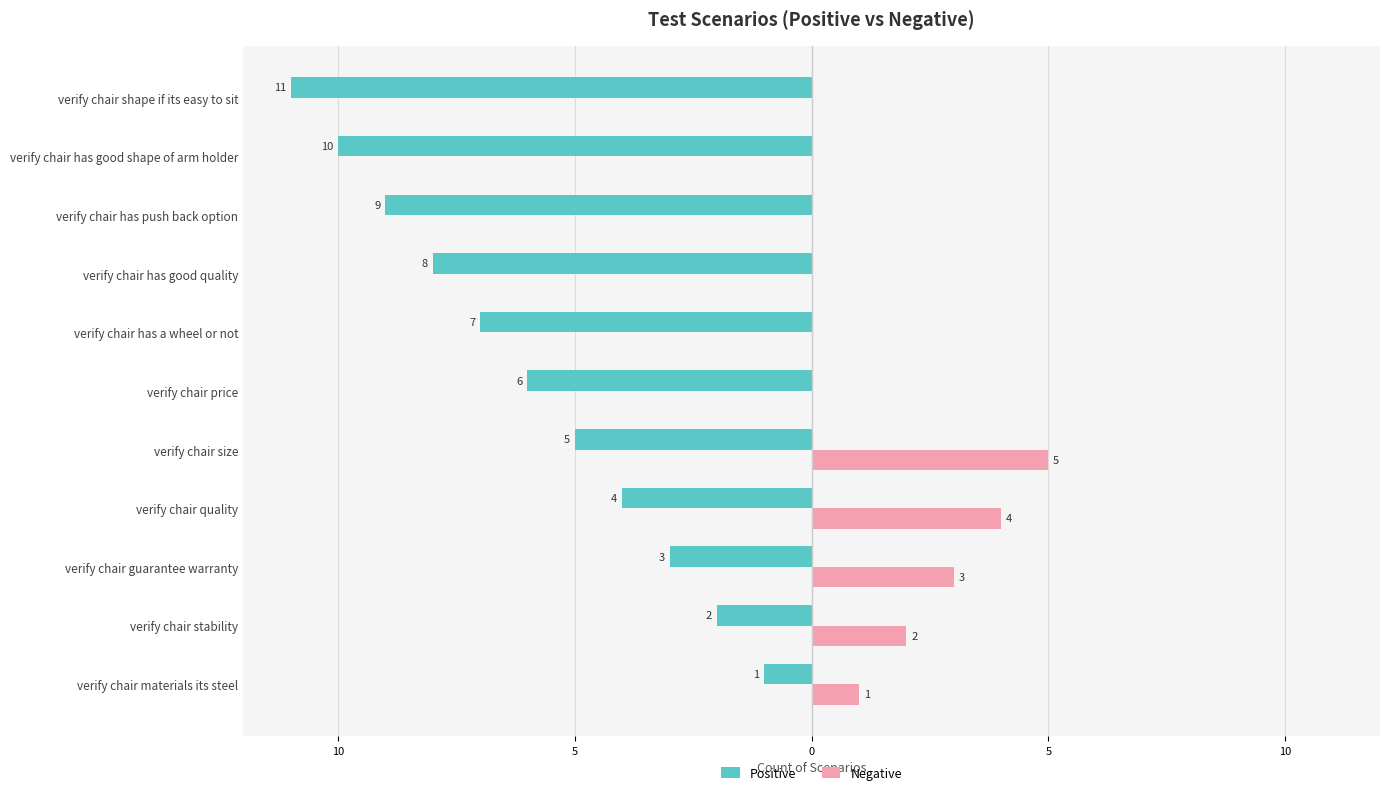

What is the difference between the maximum and second lowest values in the Negative series?

5